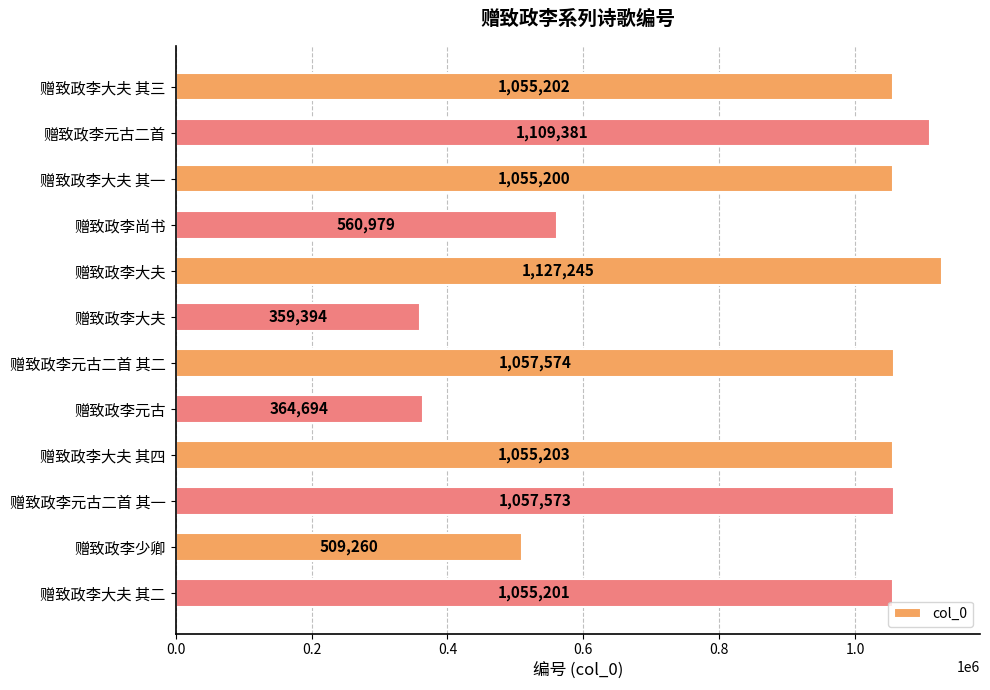

How many data points are less than 1055202?

6